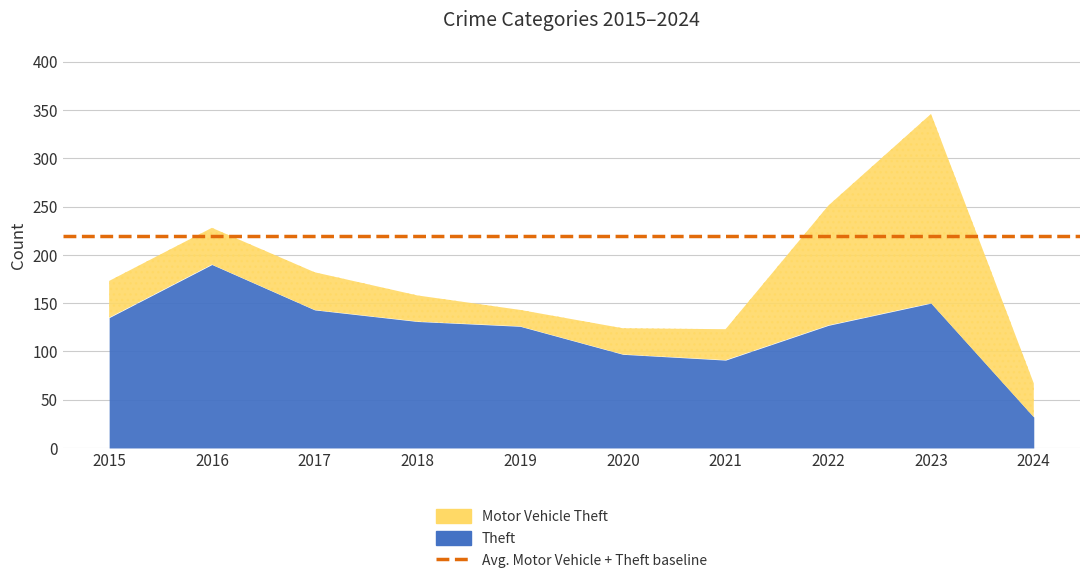

How many data points in Motor Vehicle Theft are less than 38?

5